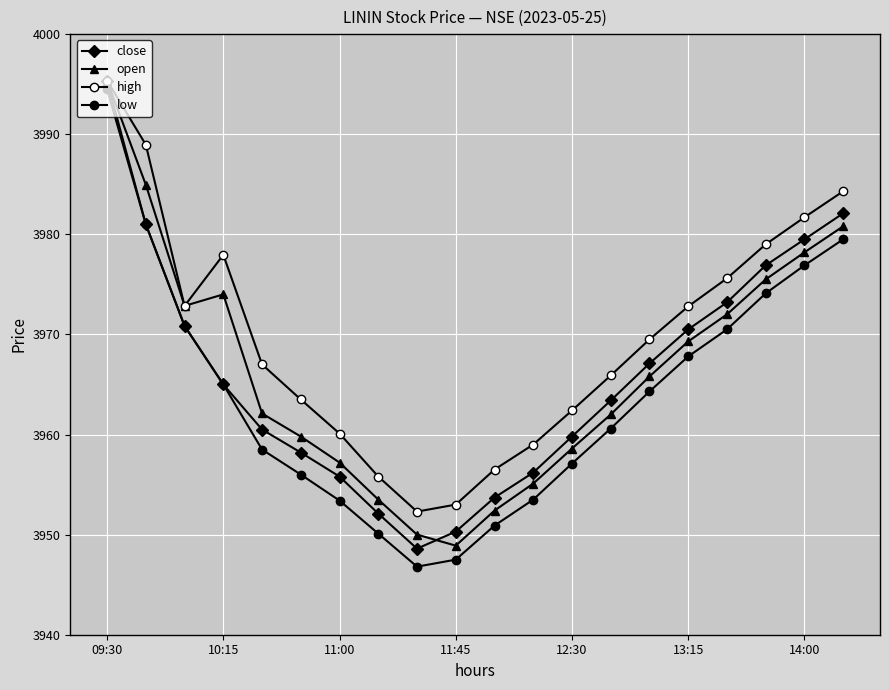

Which category has the highest value in the close series?

09:30